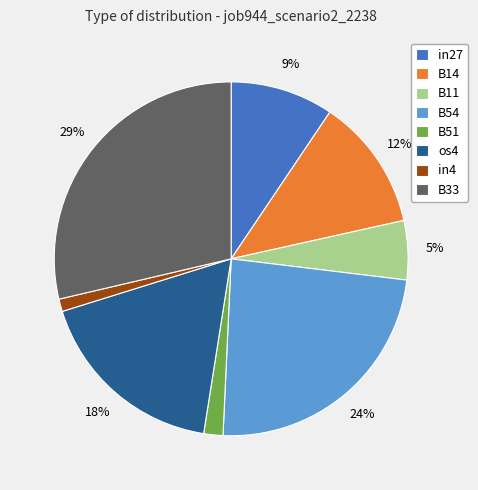

To the nearest percent, what percentage of the pie is B14?

12%